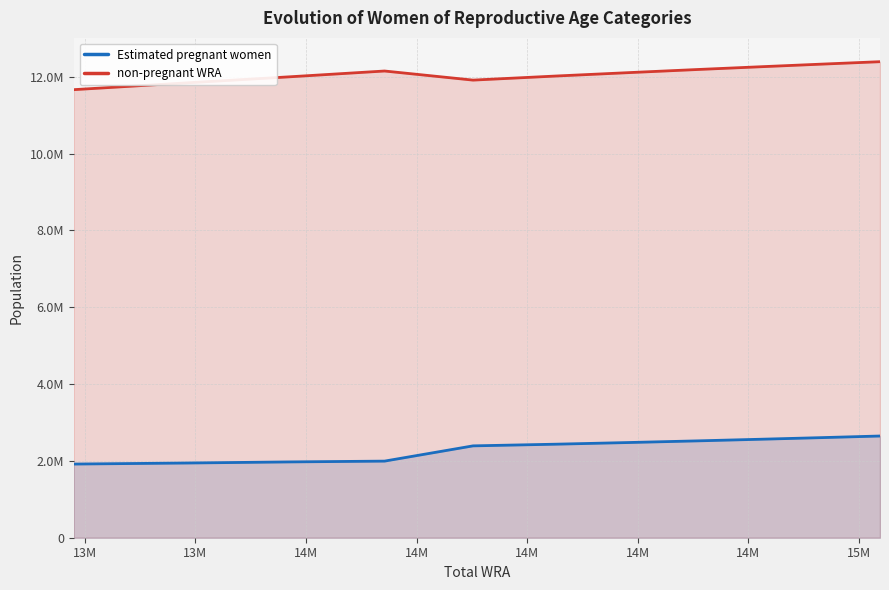

What is the difference between the Estimated pregnant women values at 13M and 14M?

473382.4